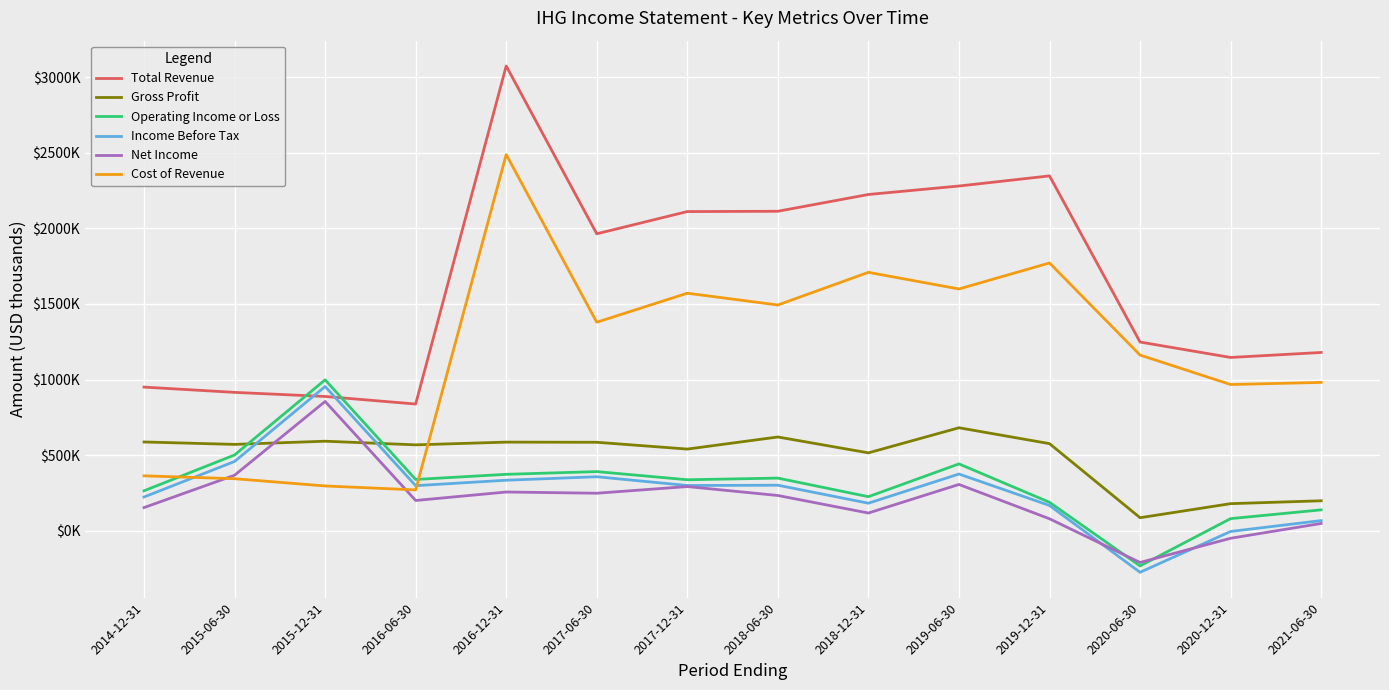

How many times do Total Revenue and Income Before Tax cross each other?

2